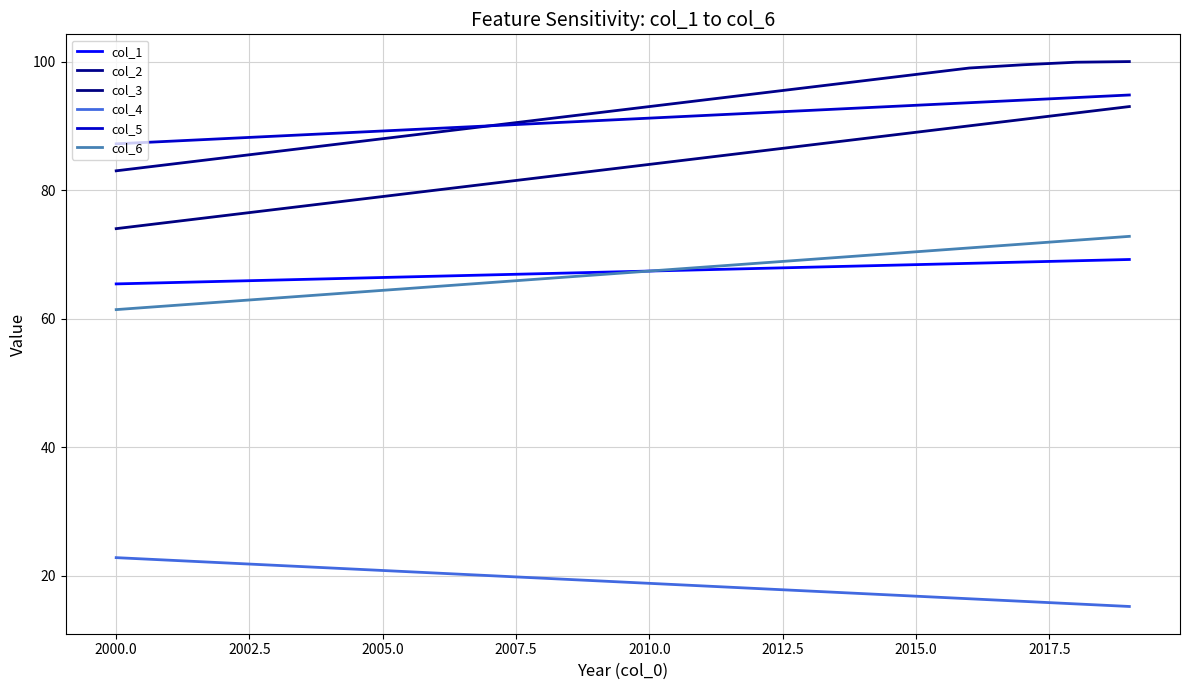

Is this an area chart (filled region under the line)?

No